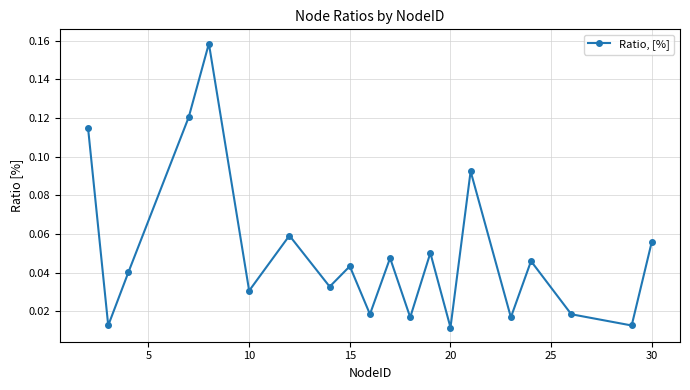

How many lines are shown in the chart?

1